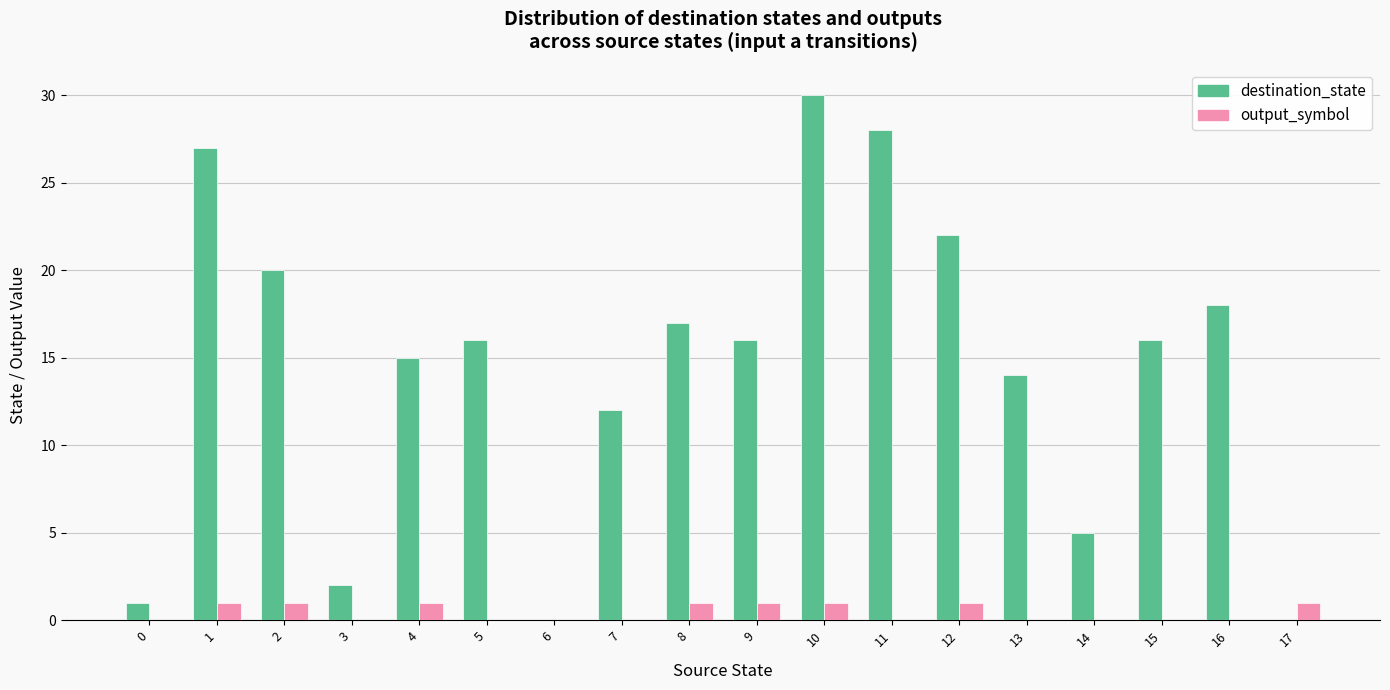

Which series changed the most between 7 and 16?

destination_state